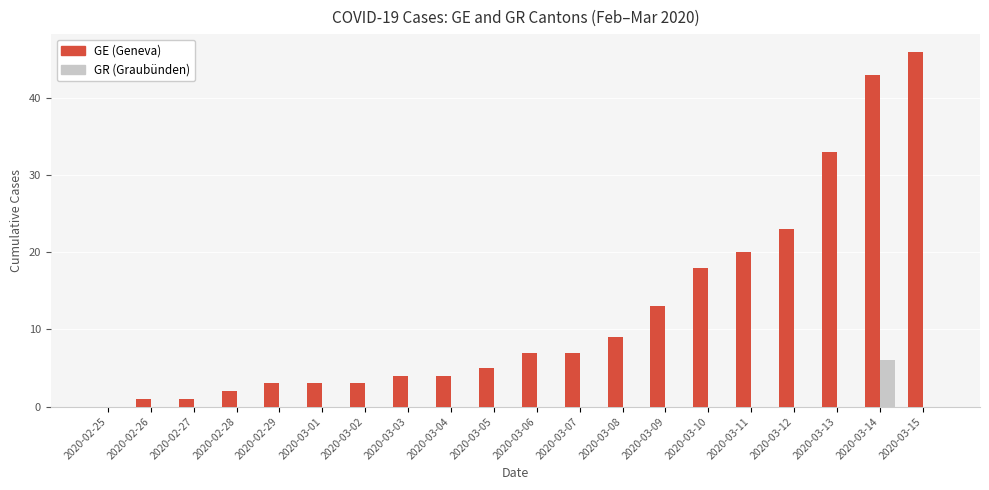

What is the difference between the GE (Geneva) values at 2020-03-14 and 2020-03-03?

39